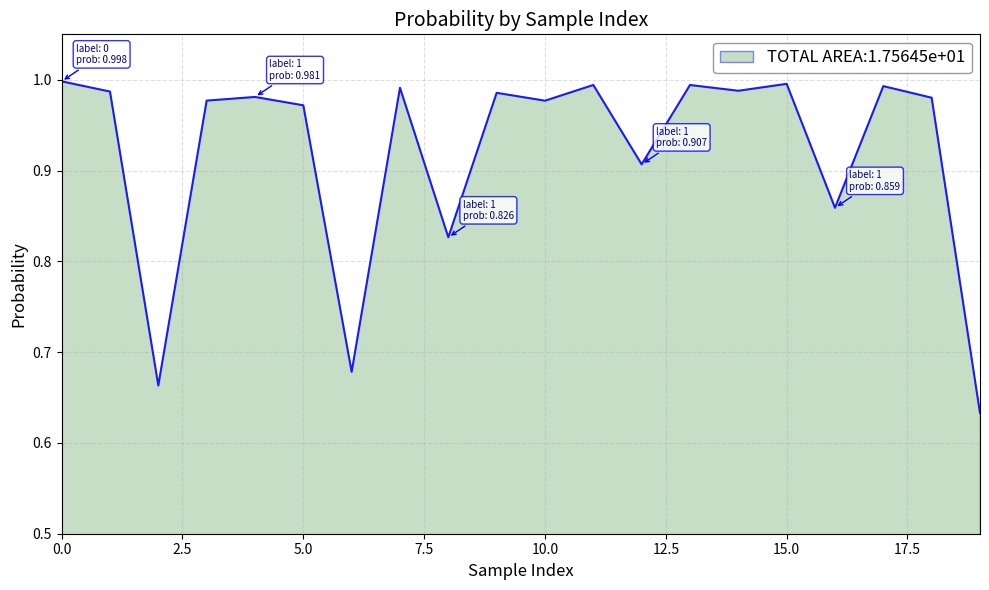

What is the difference between the maximum and minimum values?

0.4